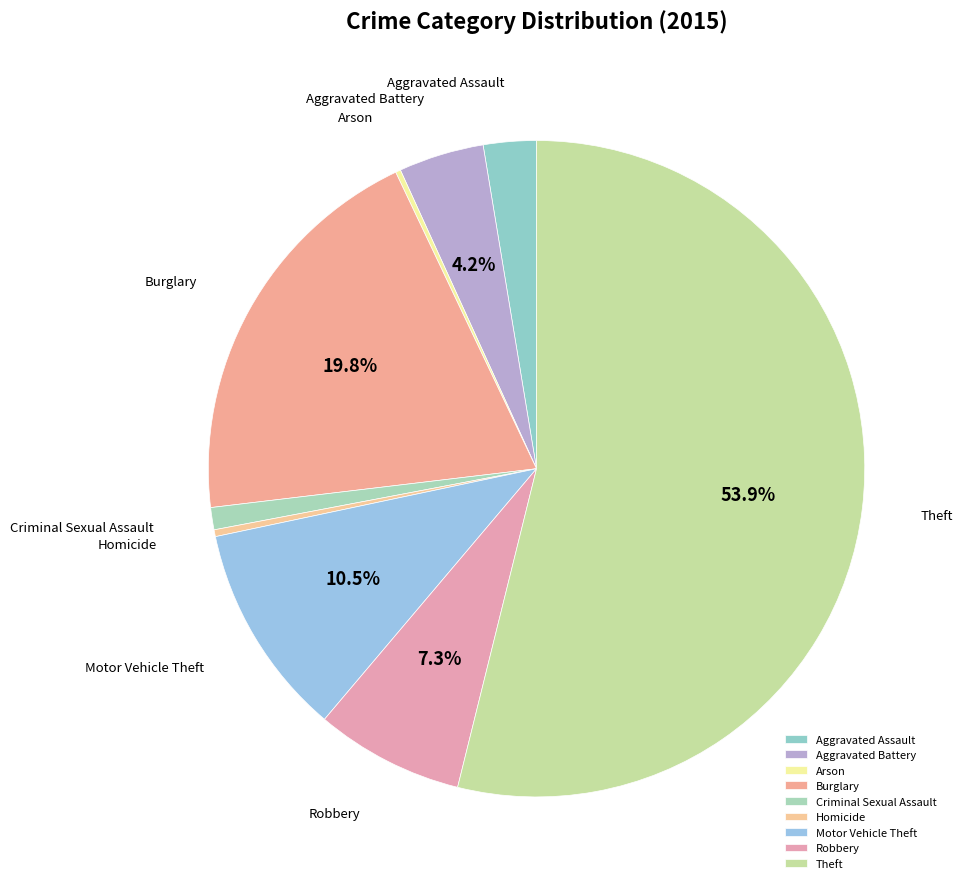

Is there a majority slice in this chart?

Yes